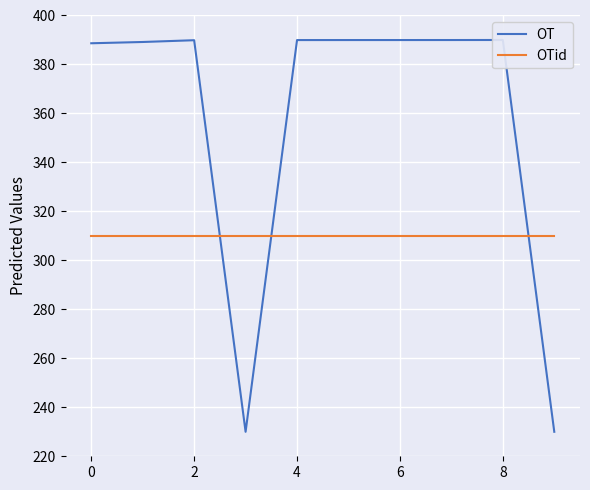

Reading left to right, transcribe all the data shown in this chart.

OT: 388.7	389.2	389.9	230.0	390.0	390.0	390.0	390.0	390.0	230.0
OTid: 310.0	310.0	310.0	310.0	310.0	310.0	310.0	310.0	310.0	310.0